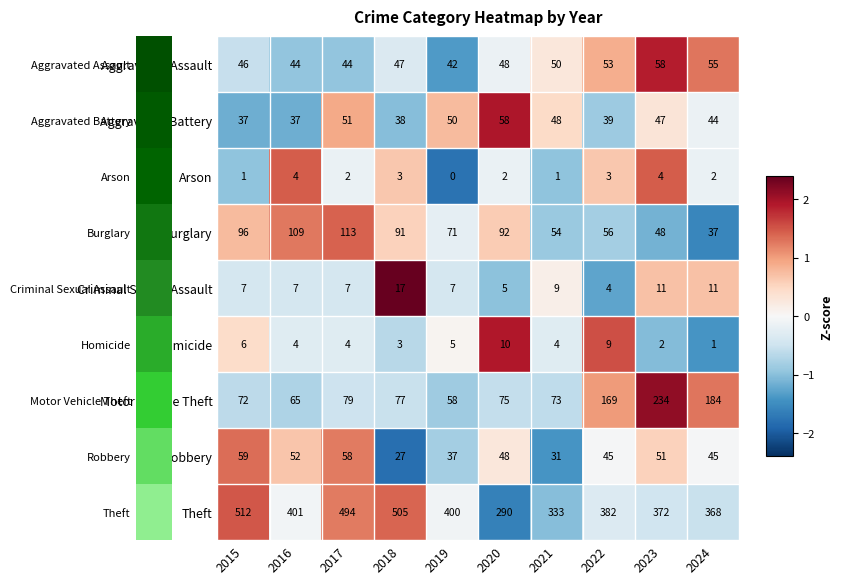

Rank the series at 2021 from highest to lowest value.

Theft, Motor Vehicle Theft, Burglary, Aggravated Assault, Aggravated Battery, Robbery, Criminal Sexual Assault, Homicide, Arson